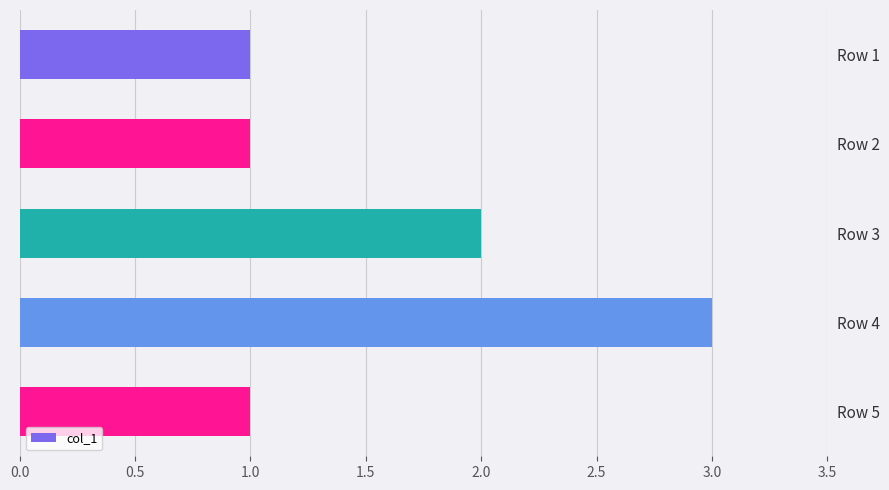

What is the sum of all values?

8